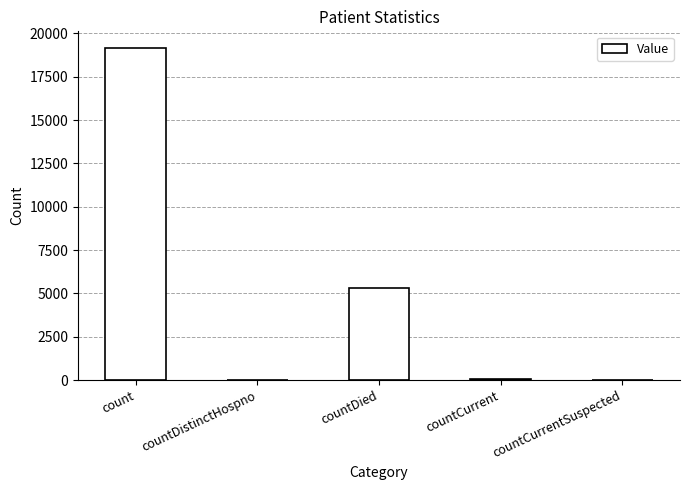

Is it true that the value at countCurrentSuspected is 11466?

False